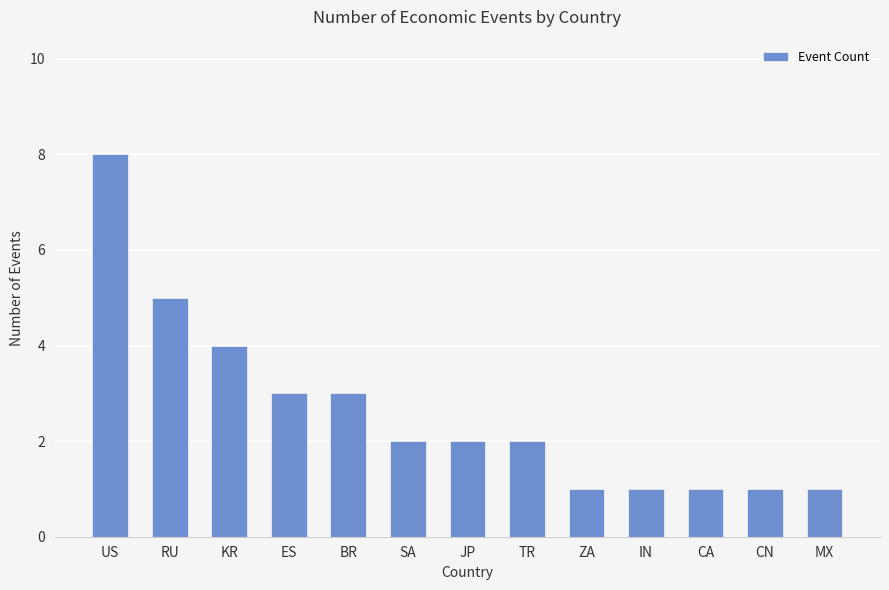

What is the smallest value displayed?

1